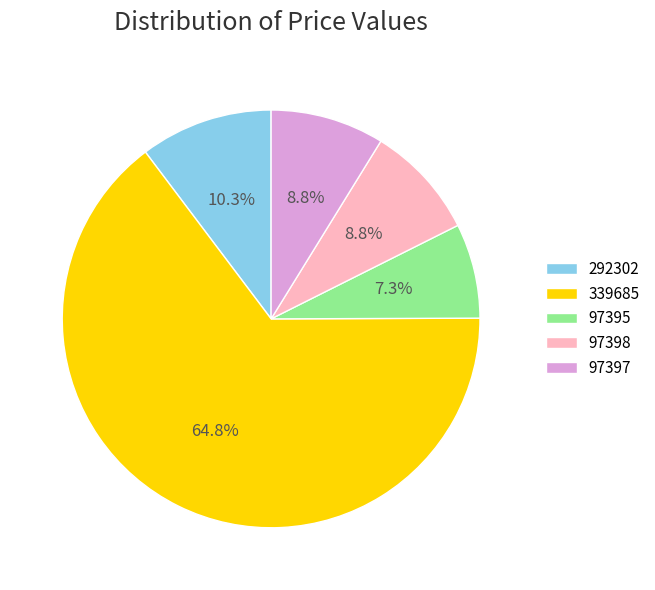

To the nearest percent, what is the average slice percentage?

20%